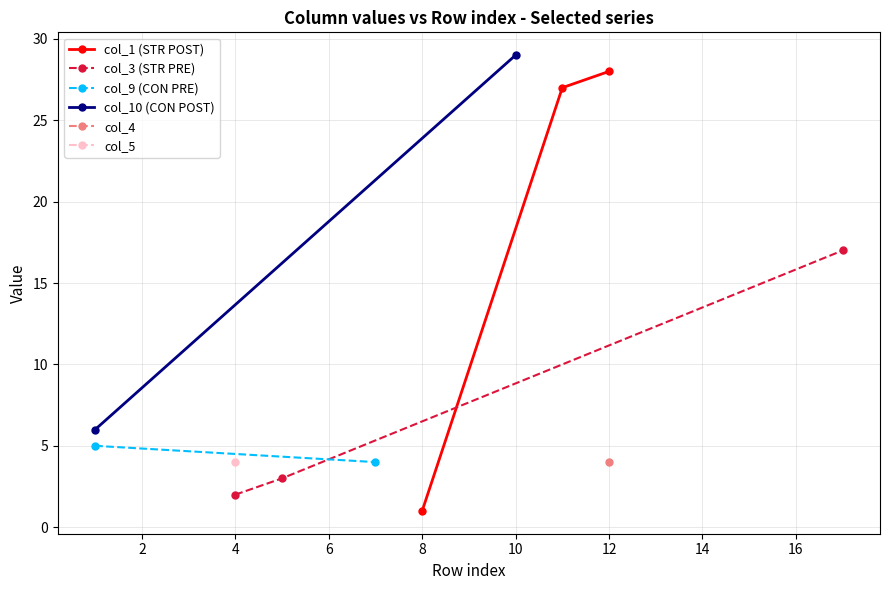

Is it true that col_1 (STR POST) equals 13 at 12?

False